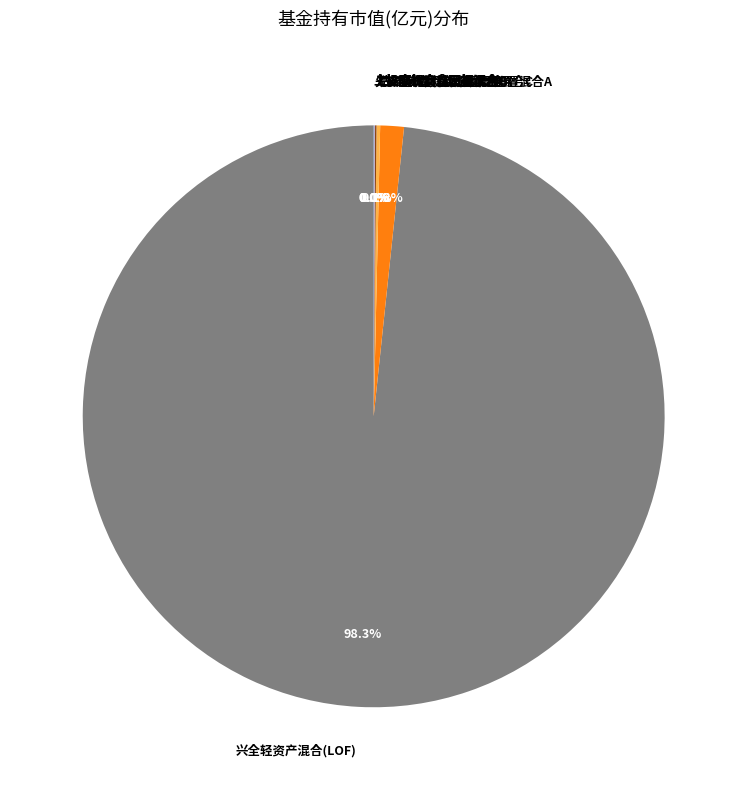

Is 兴全轻资产混合(LOF) the majority of the pie?

Yes